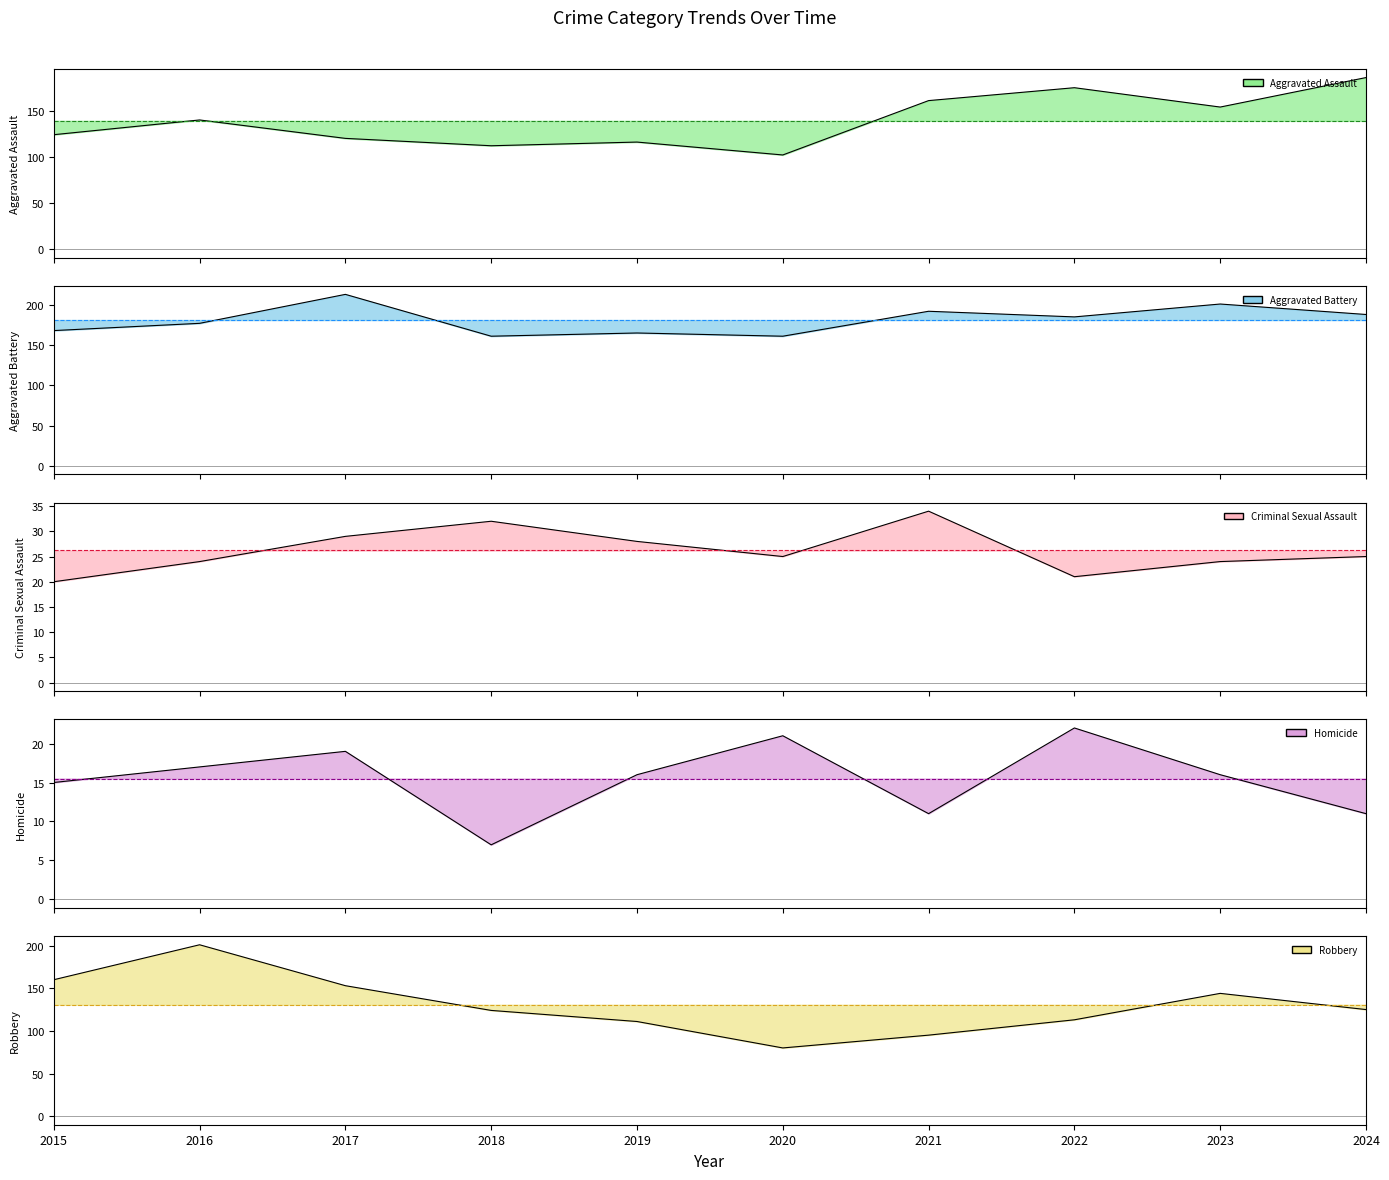

What is the minimum value for Criminal Sexual Assault?

20